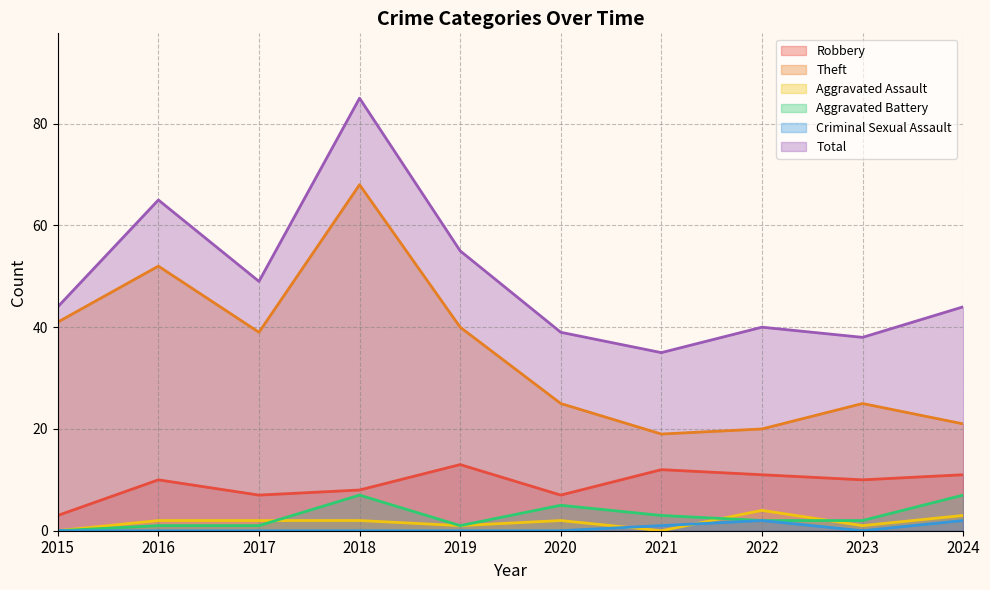

Does the chart have visible grid lines?

Yes